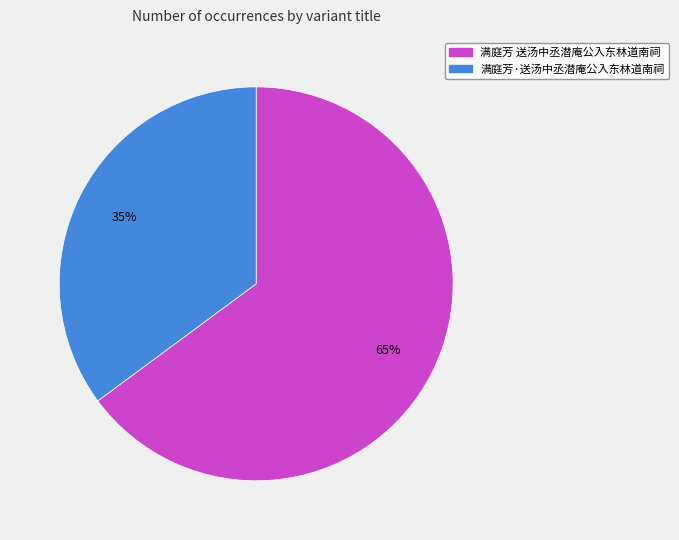

Which has a higher value, 满庭芳·送汤中丞潜庵公入东林道南祠 or 满庭芳 送汤中丞潜庵公入东林道南祠?

满庭芳 送汤中丞潜庵公入东林道南祠